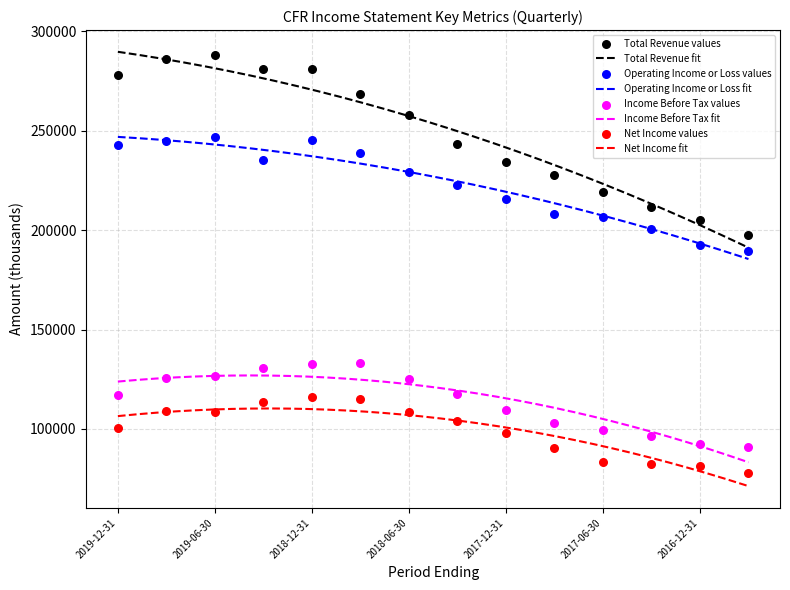

Which series reaches the minimum Y coordinate?

Net Income